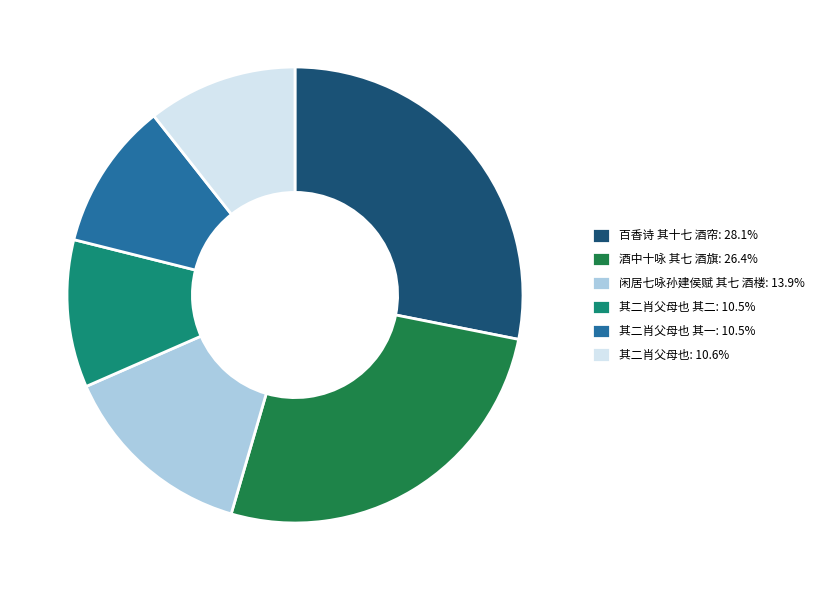

Does any single category account for the majority?

No